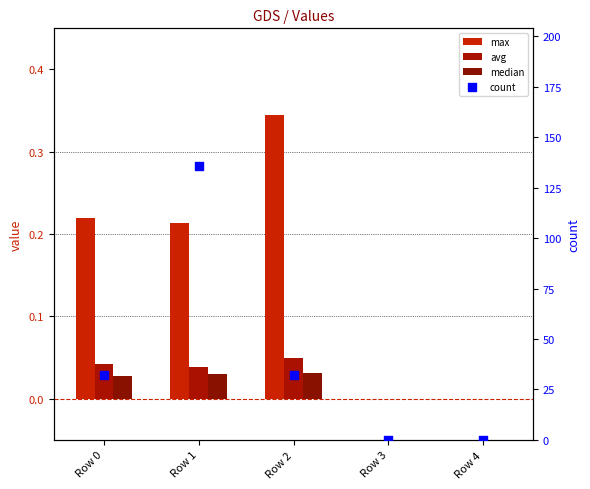

Which series contains the highest Y value?

count